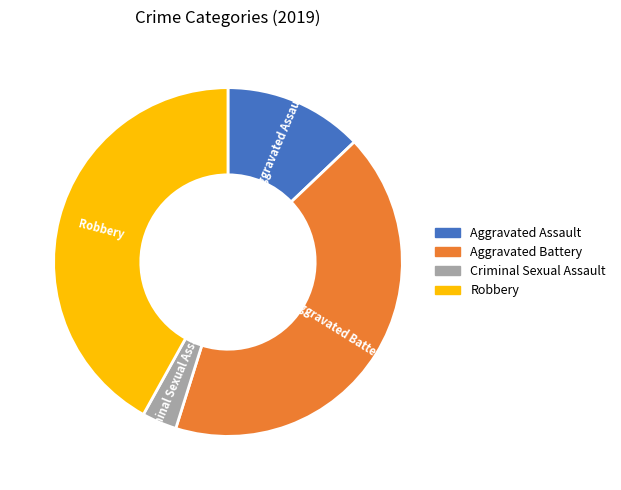

Which slice is the smallest?

Criminal Sexual Assault